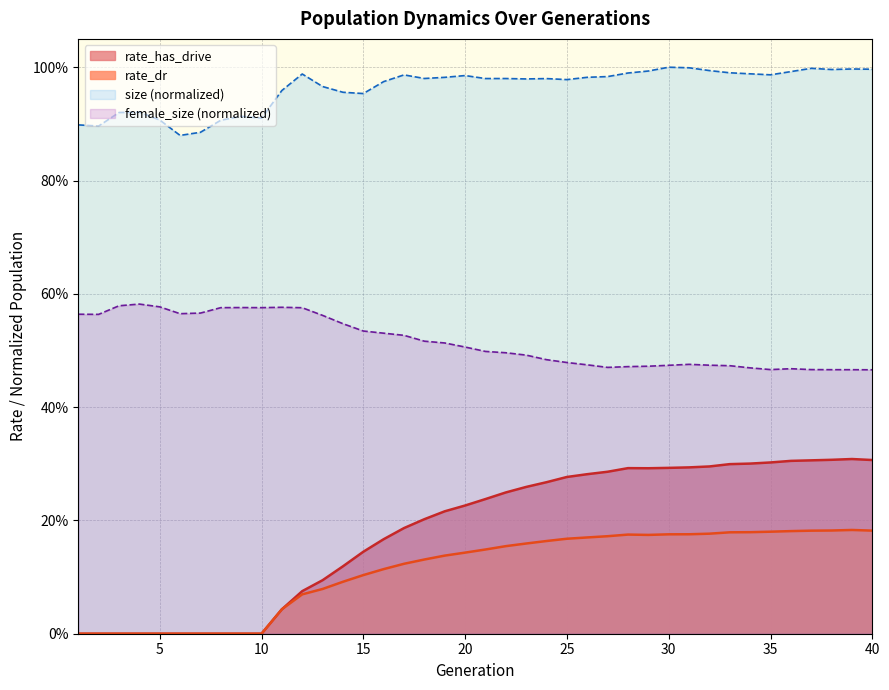

Is it true that rate_dr equals 0.0 at 5?

True